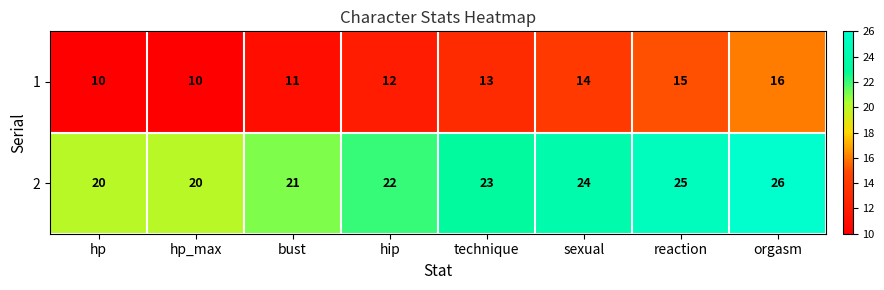

What is the smallest value displayed?

10